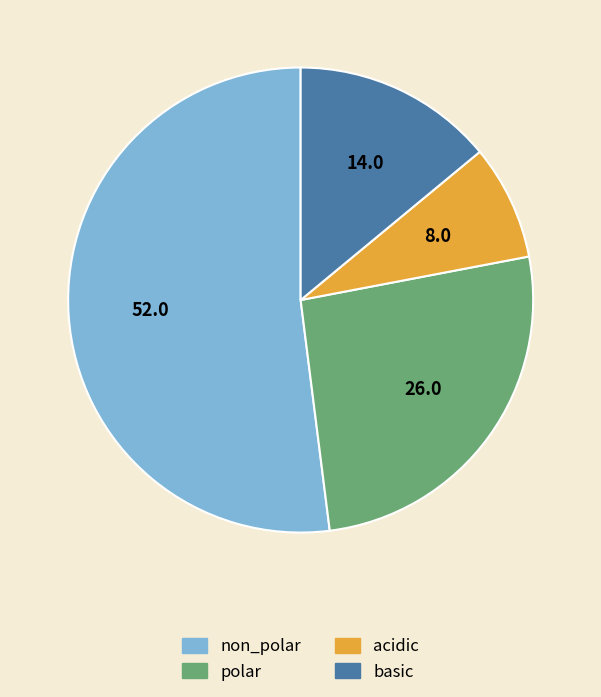

Which slice is the largest?

non_polar